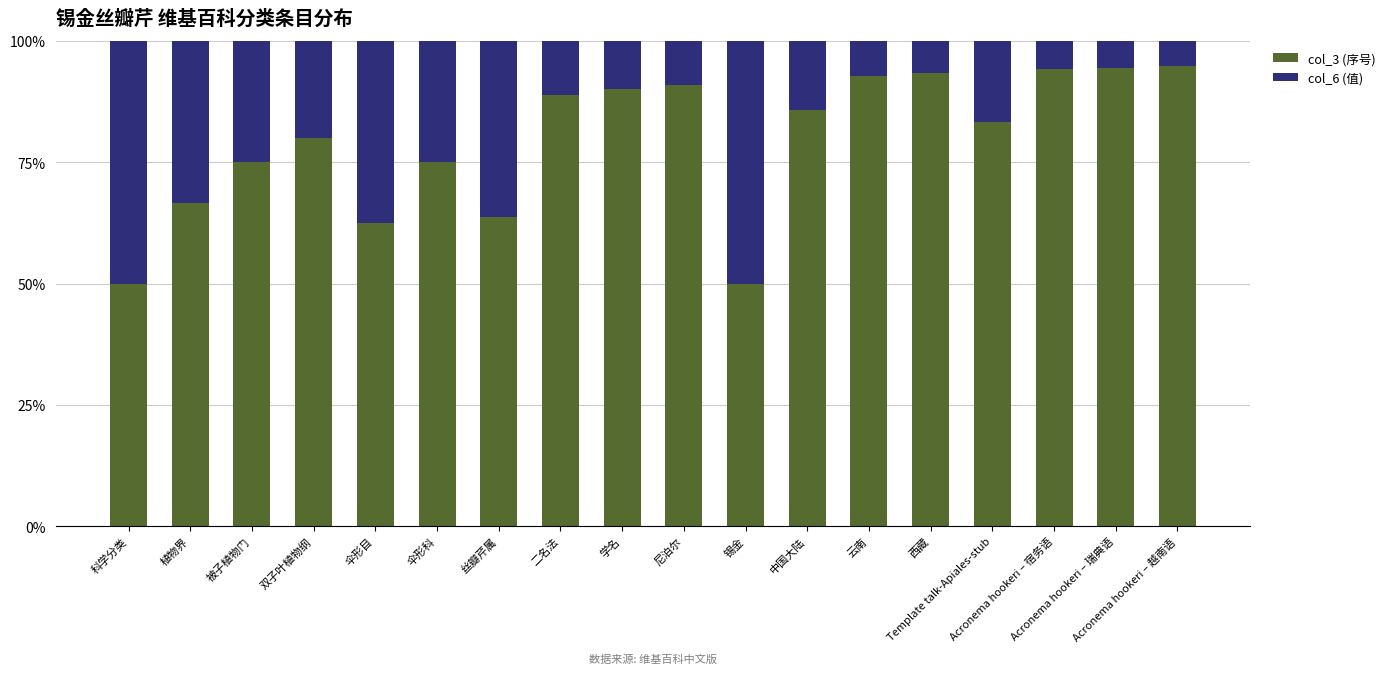

What is the difference between the maximum and minimum values in the col_3 (序号) series?

44.7